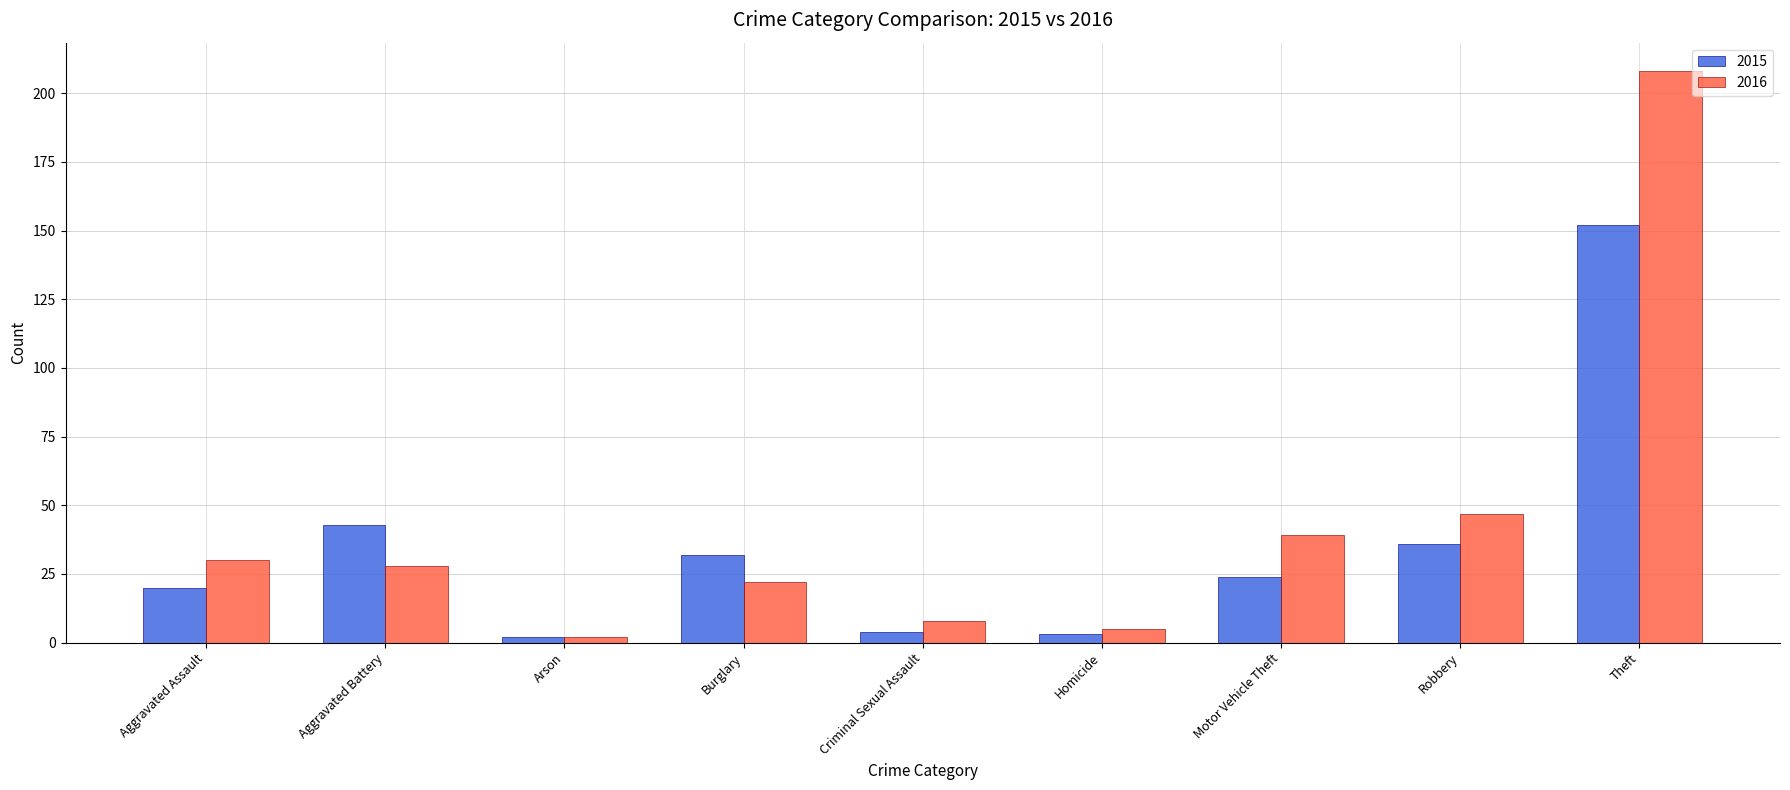

Is the value of 2015 at Homicide greater than the value of 2016 at Homicide?

No